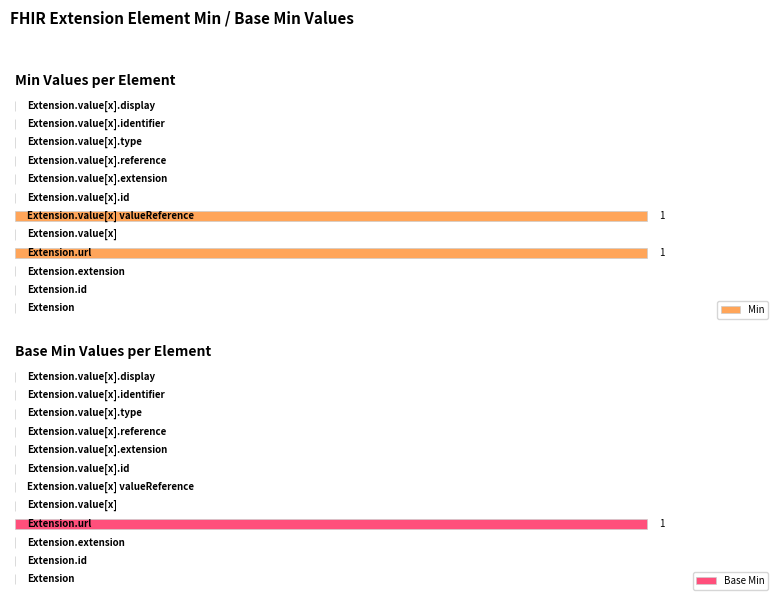

Which series changed the most between 10 and 11?

Min